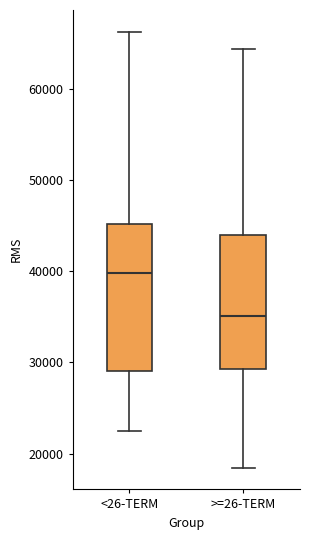

Comparing the boxes themselves (not the whiskers), which one is the tallest?

<26-TERM